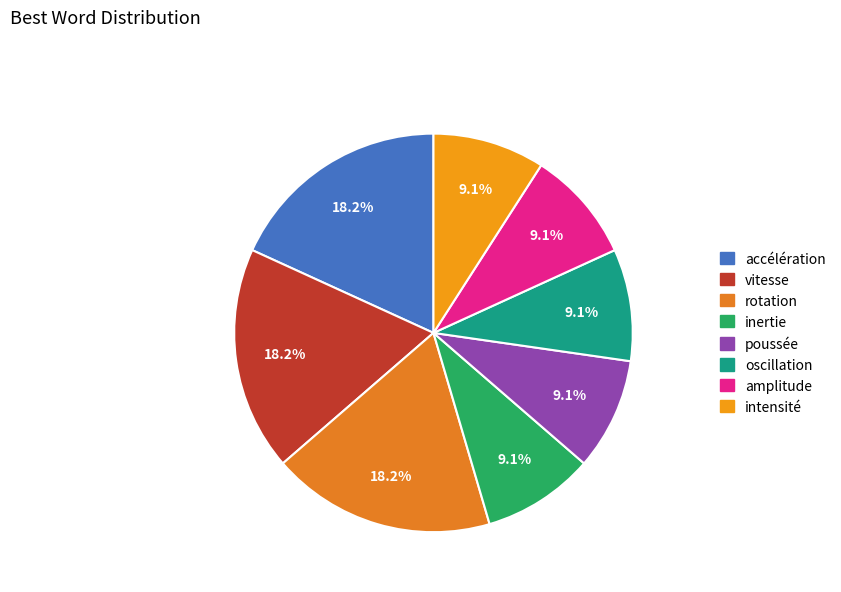

True or false: intensité accounts for 9% of the total.

True